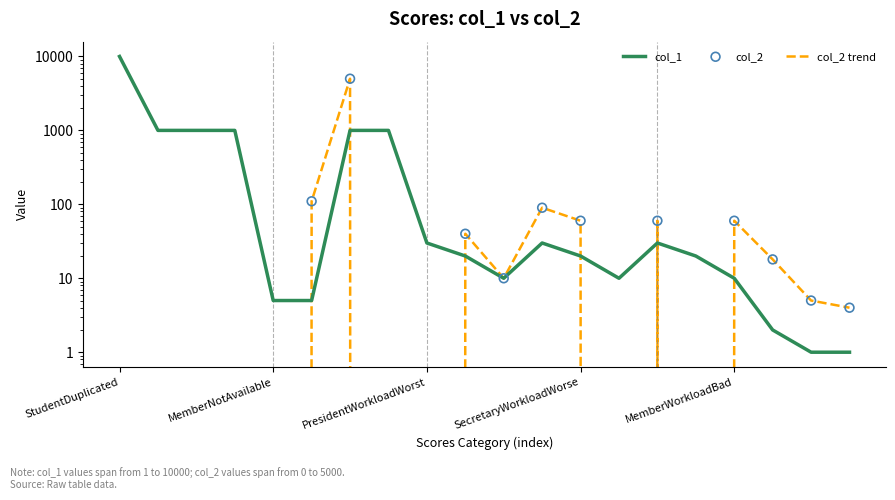

Which series reaches the minimum Y coordinate?

col_2 trend